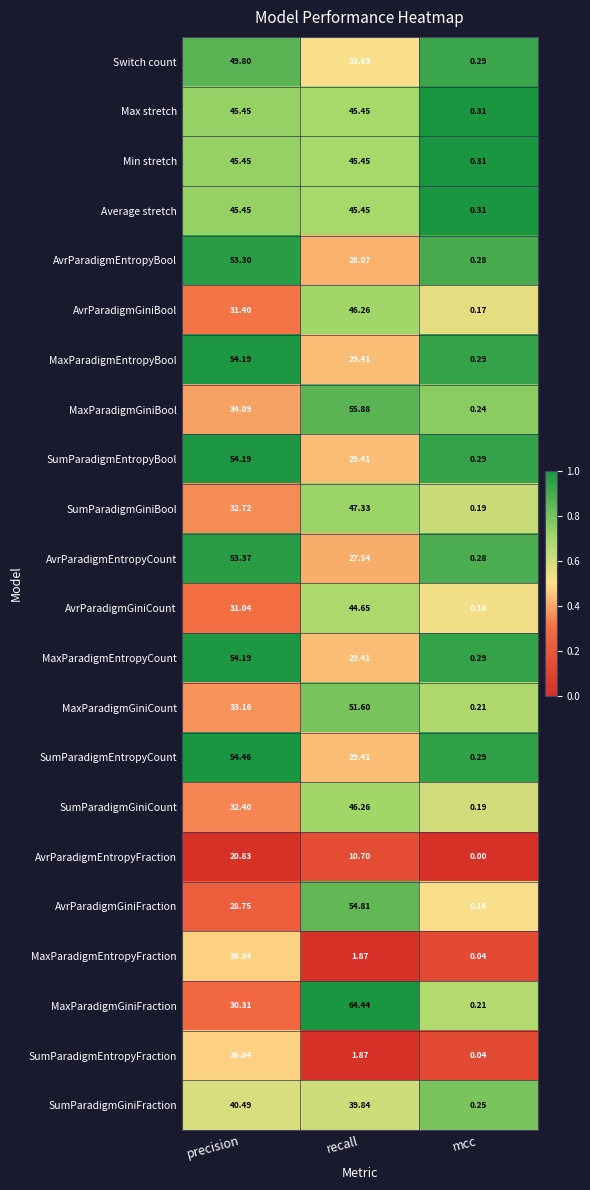

Between precision and mcc, which series saw the biggest shift?

SumParadigmEntropyCount